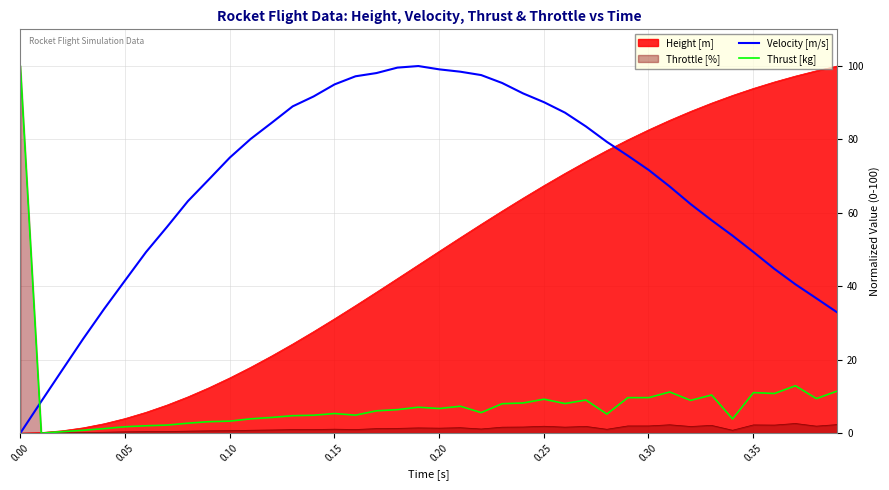

What is the highest value of the Velocity [m/s] series?

100.0